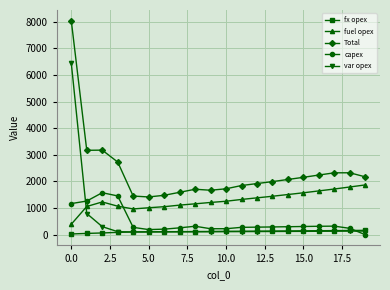

Which series ends up on top after the final intersection of fuel opex and var opex?

fuel opex